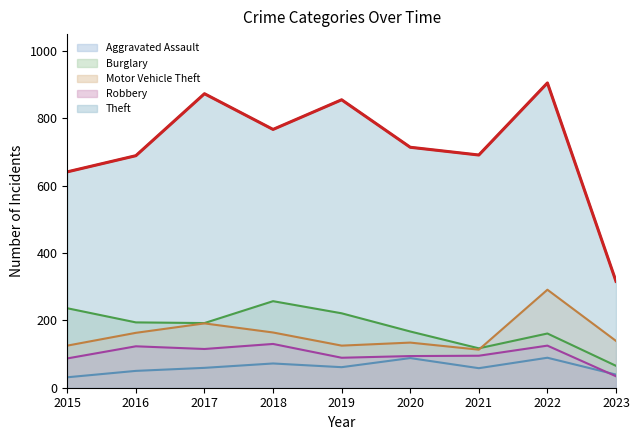

True or false: Aggravated Assault has more than 0 interior local peaks.

True